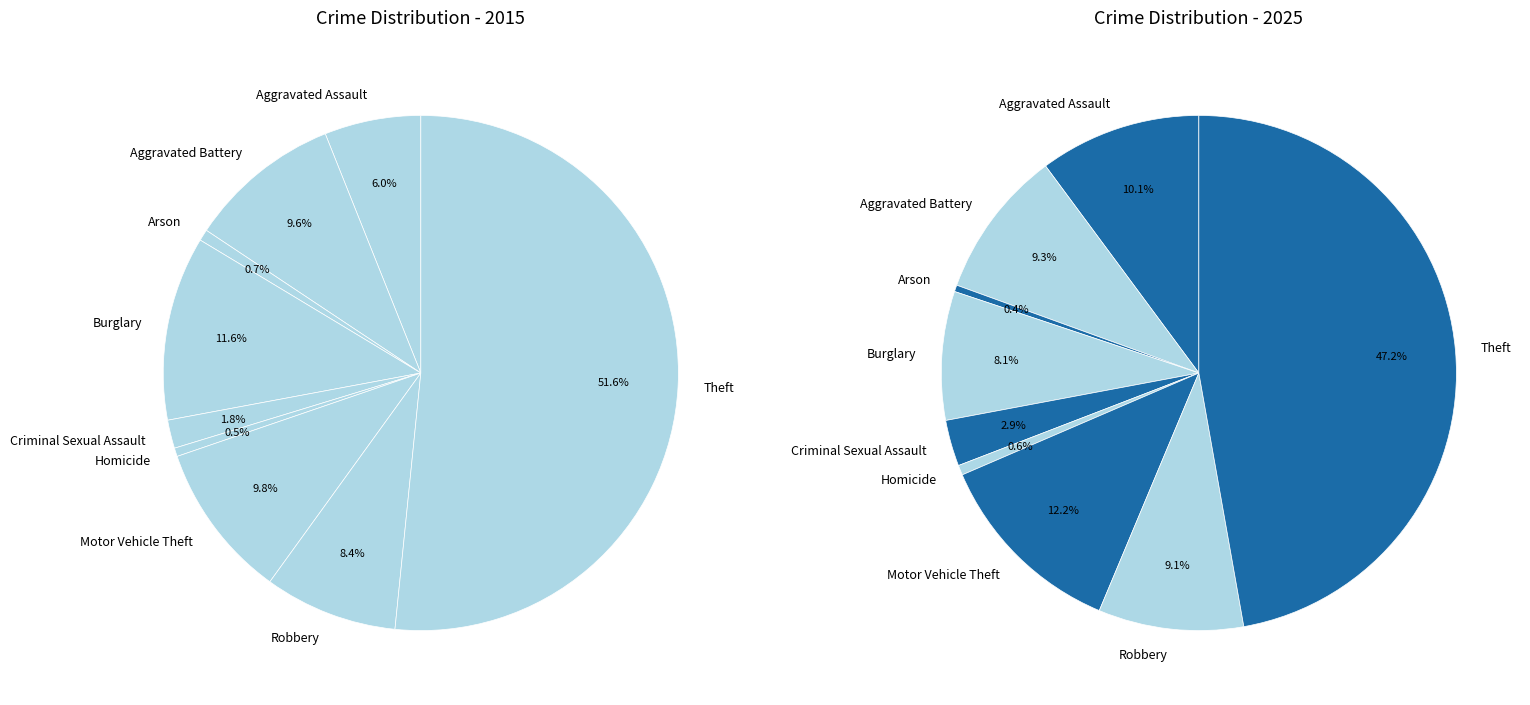

To the nearest percent, what is the average slice percentage?

11%